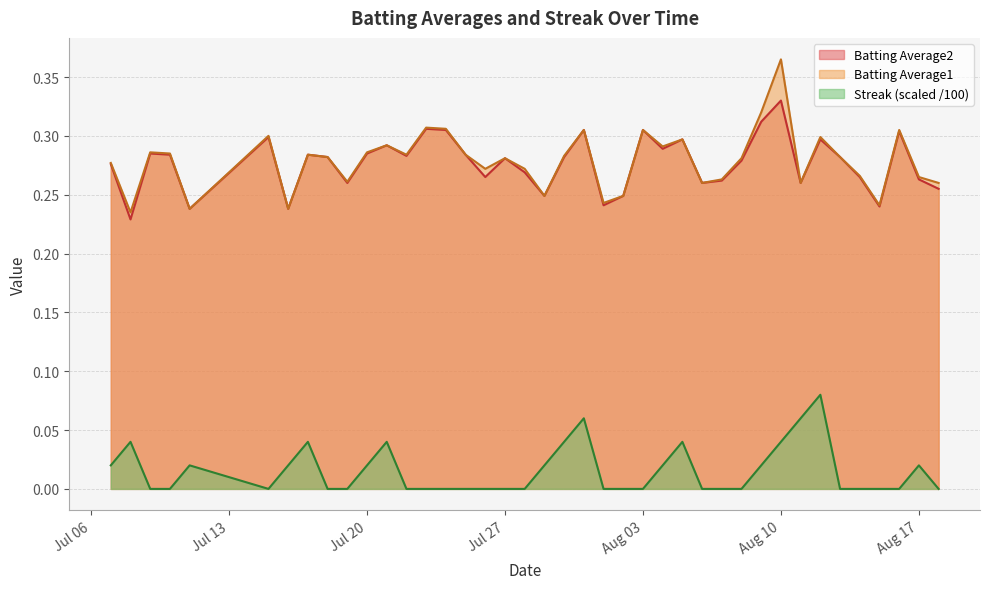

What is the sum of all Streak values?

0.6